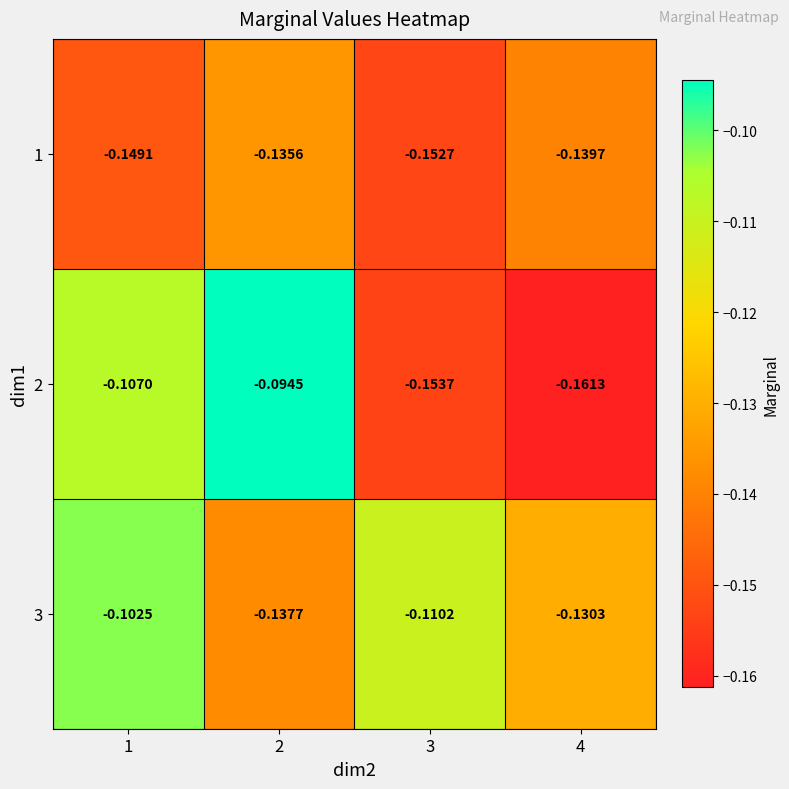

Is the value of 1 at 2 greater than the value of 2 at 1?

No